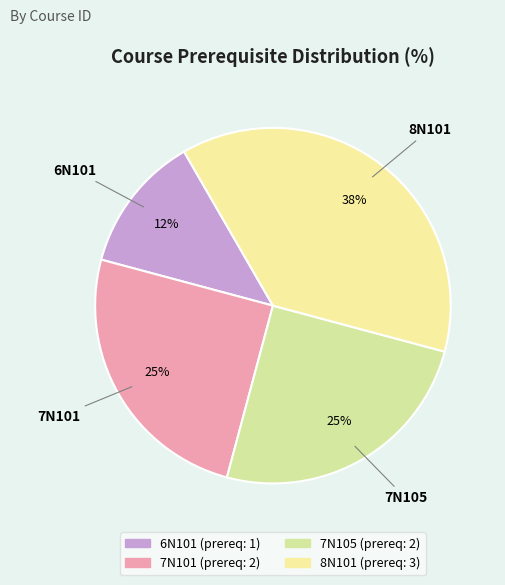

To the nearest percent, what percentage of the pie is 7N105?

25%